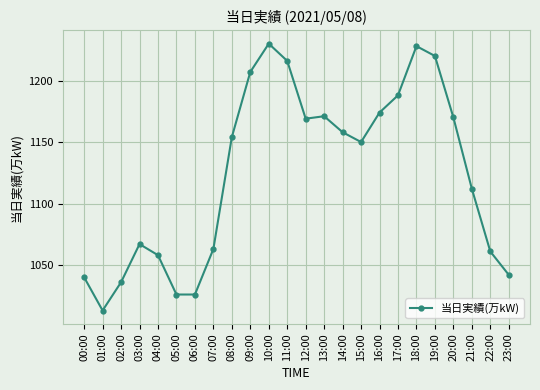

How many lines are shown in the chart?

1